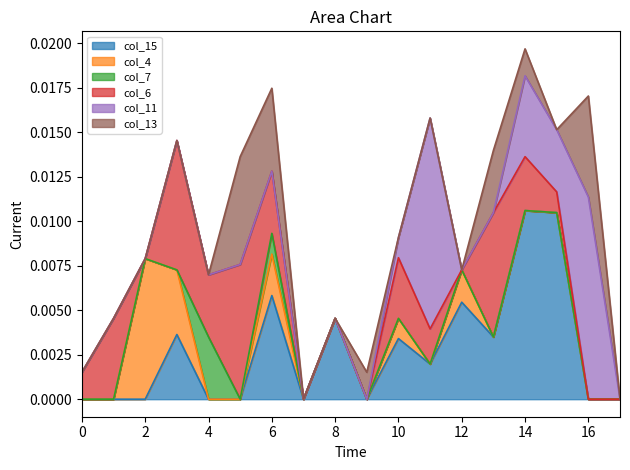

Count the number of data series in this chart.

6